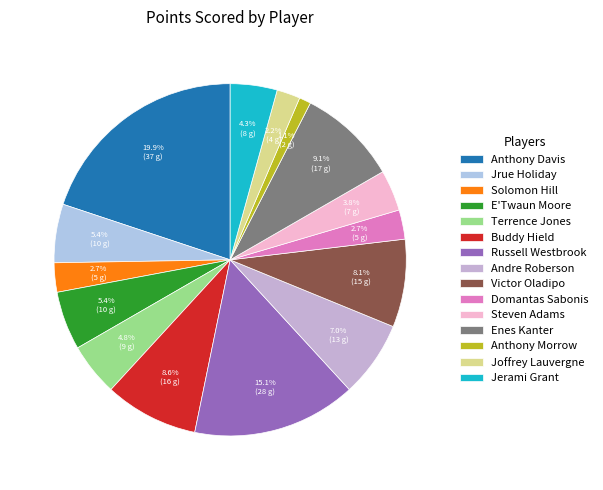

Is there any slice that represents more than half of the pie?

No